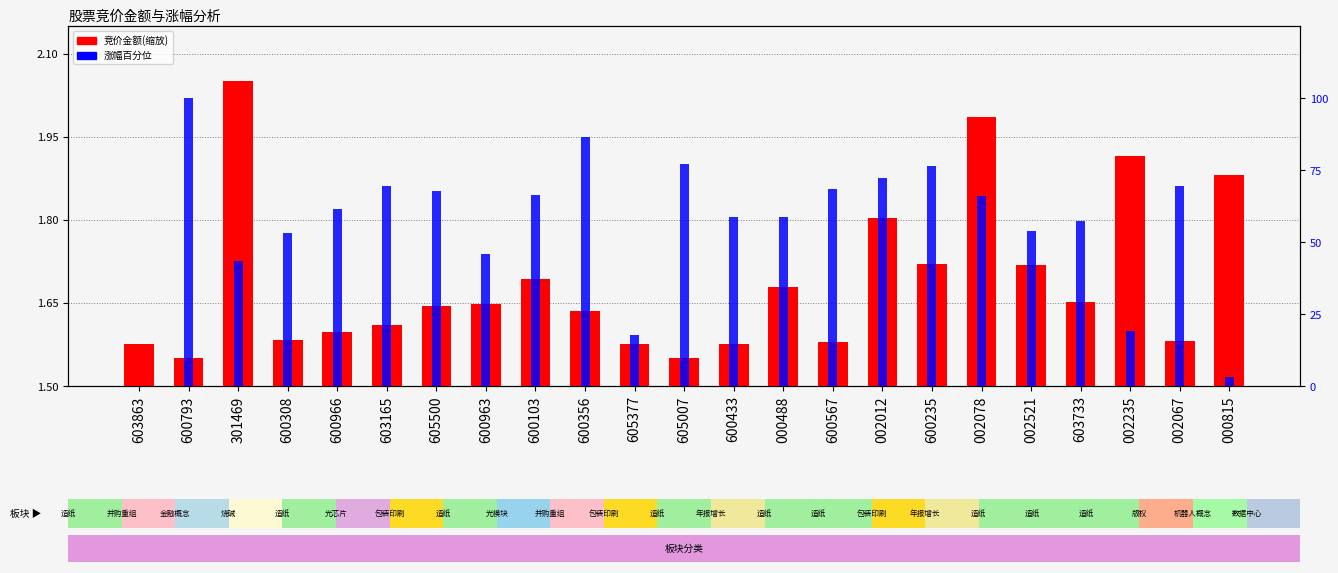

Does the chart contain stacked bars?

No